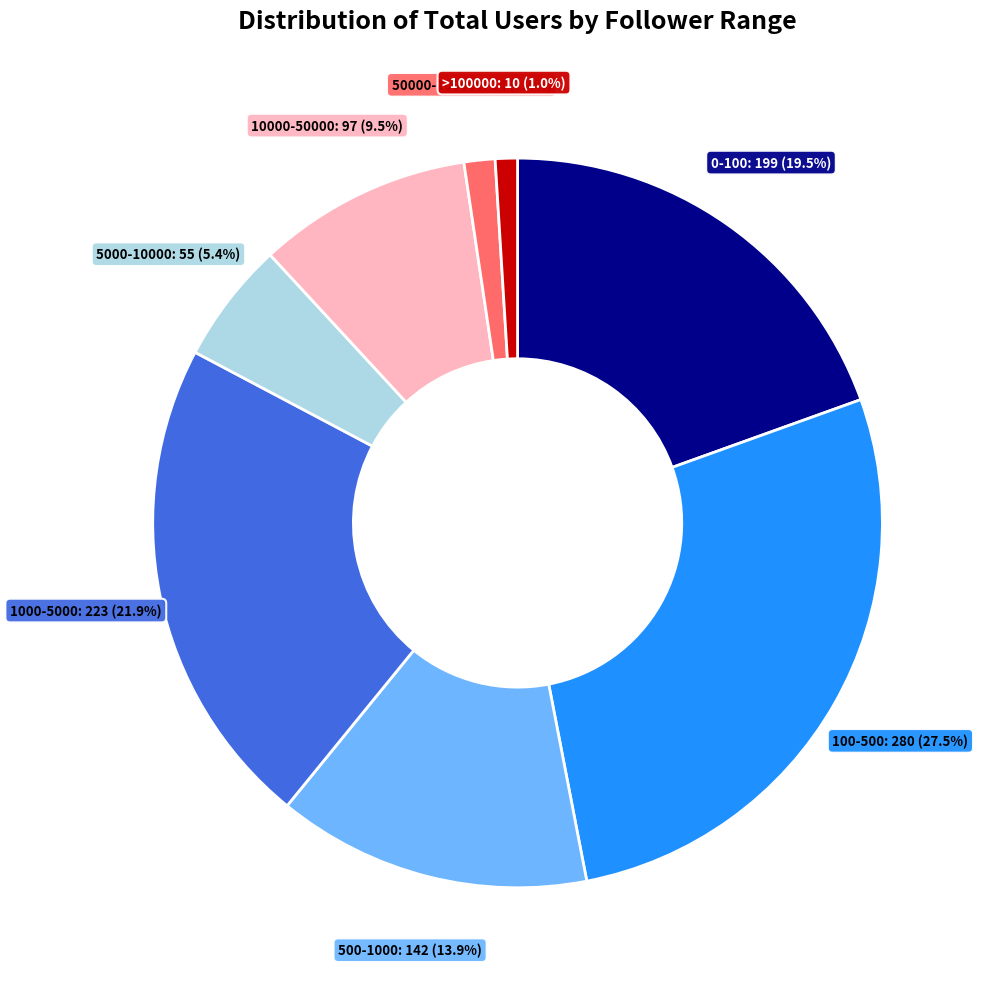

Is there any slice that represents more than half of the pie?

No